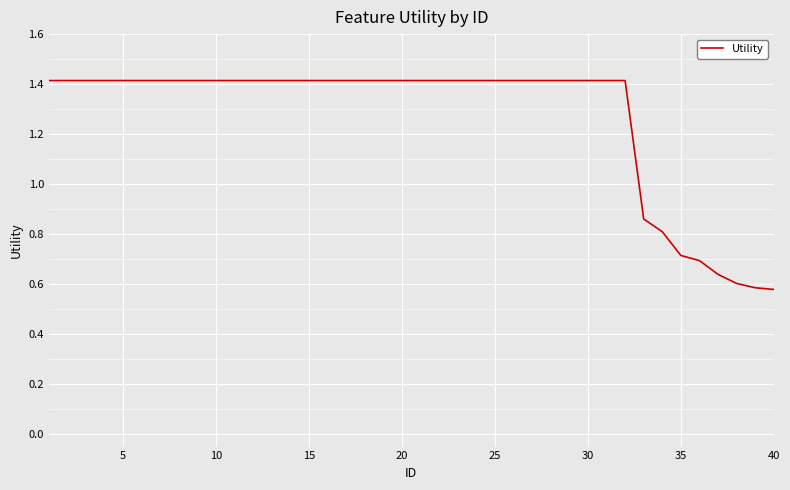

What is the greatest value displayed?

1.4